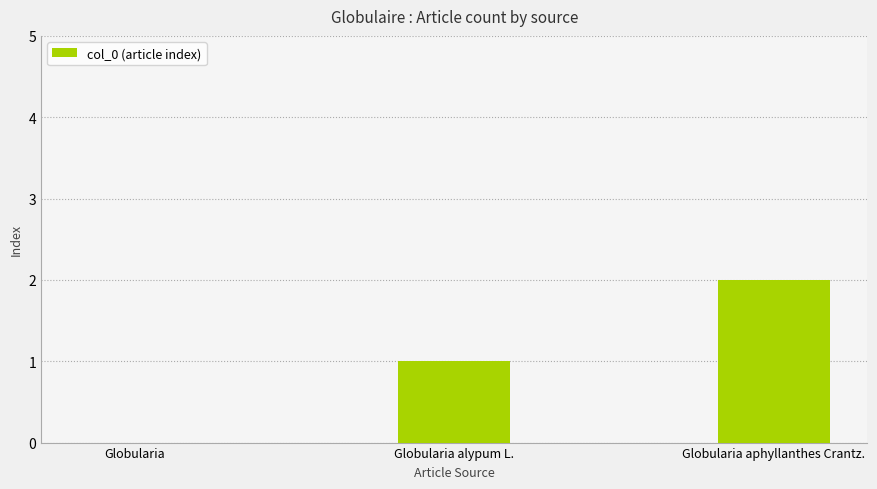

What is the average value?

1